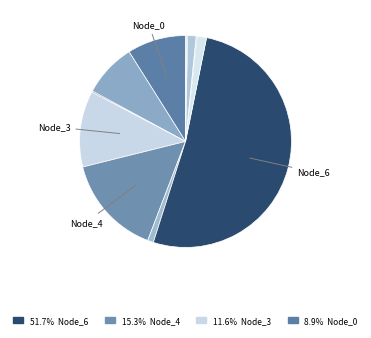

To the nearest percent, what is the average slice percentage?

8%